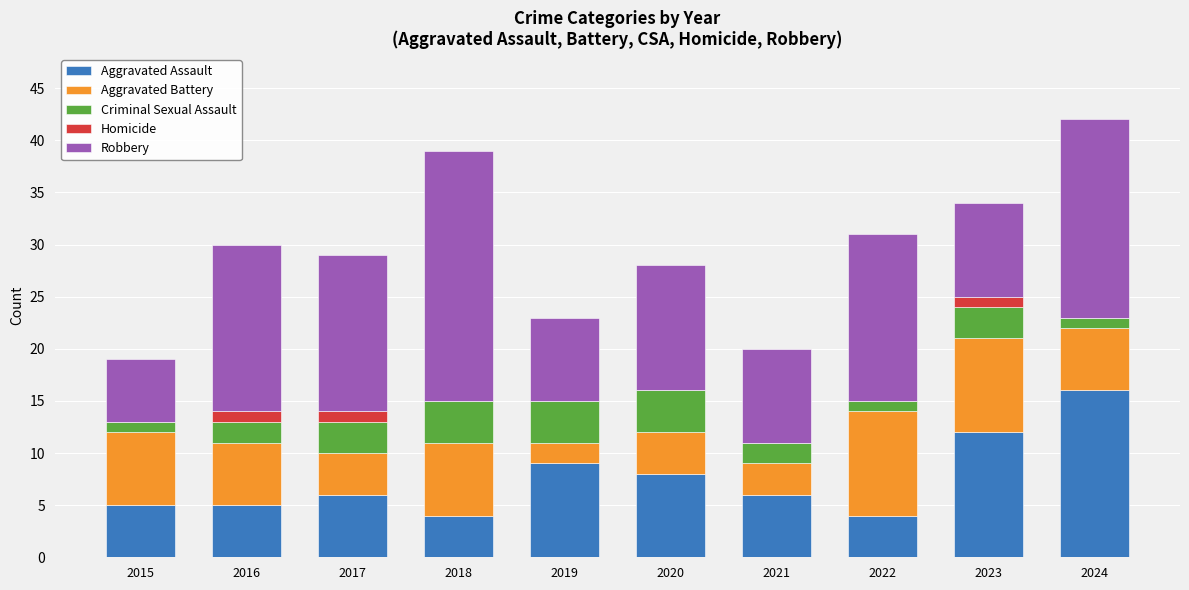

What is the total value across all series at 2024?

42